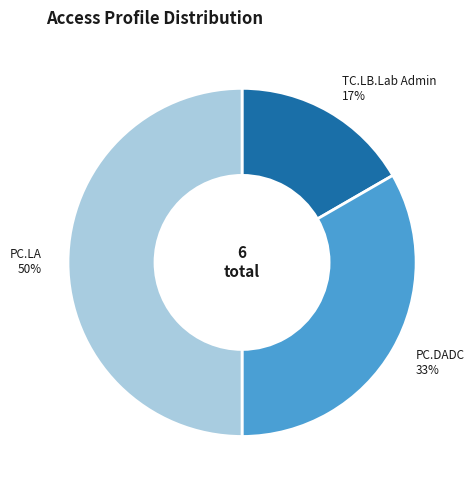

Is the sum of TC.LB.Lab Admin and PC.LA greater than half?

Yes